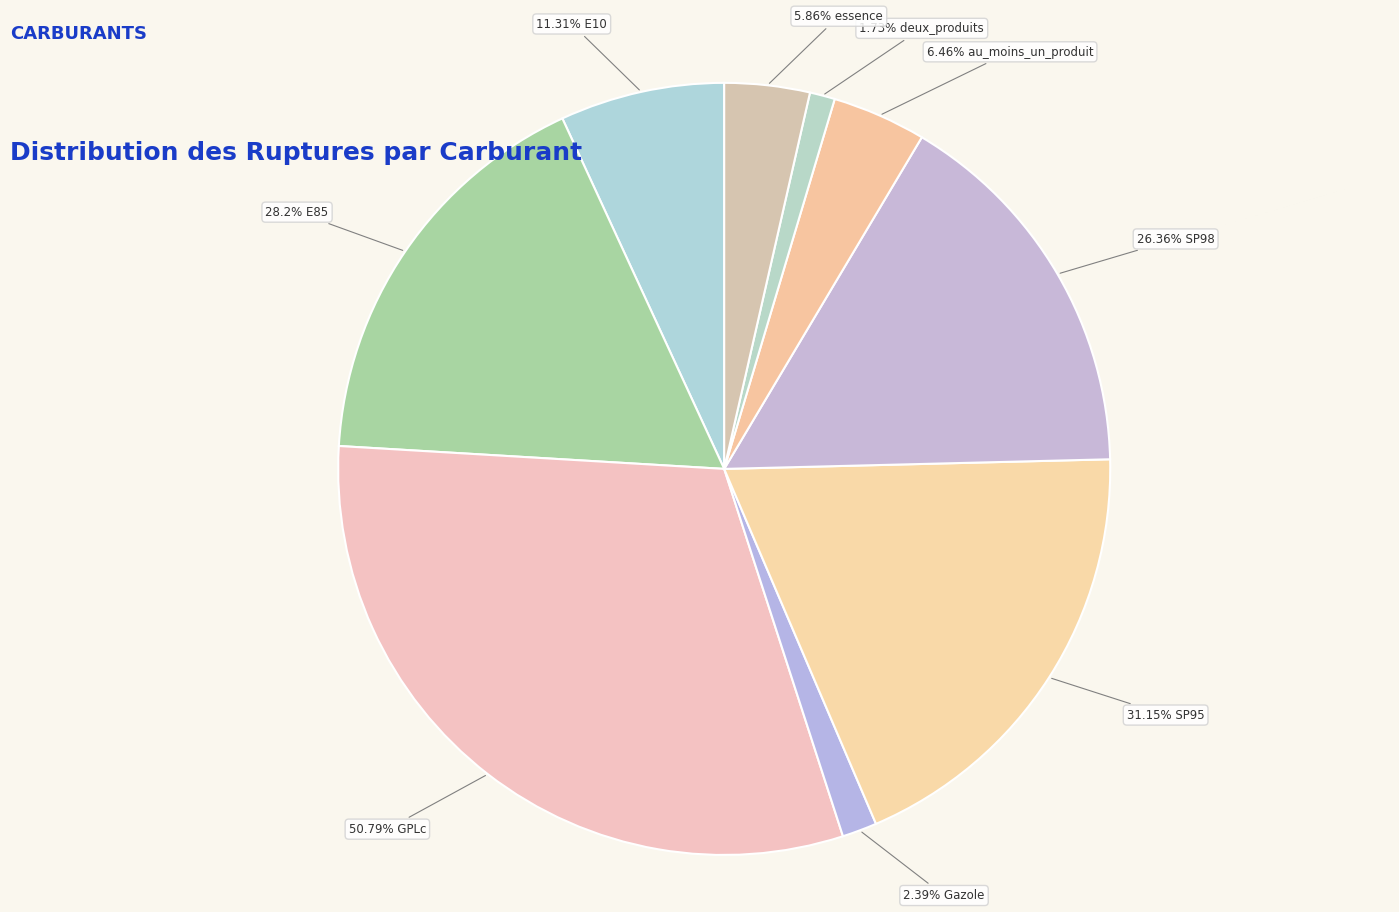

To the nearest percent, what is the difference between the largest and smallest slice percentages?

30%